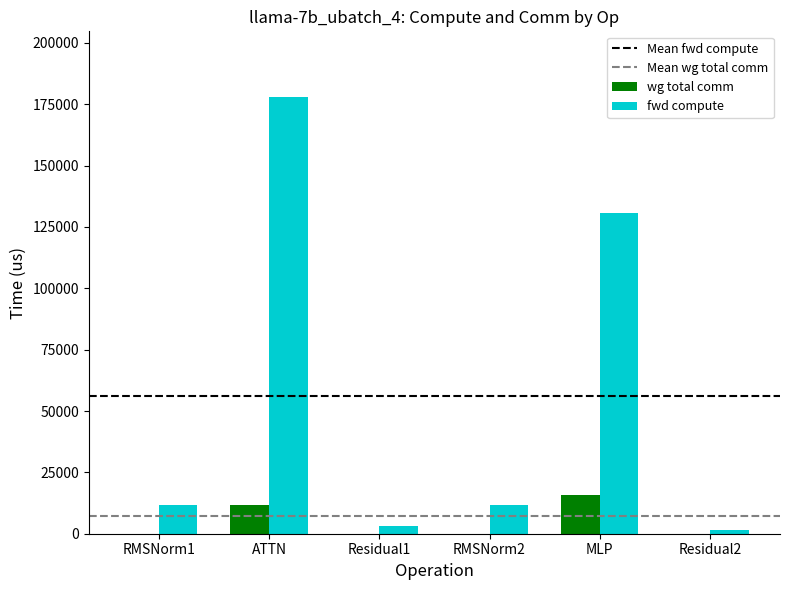

How many groups of bars are there?

6